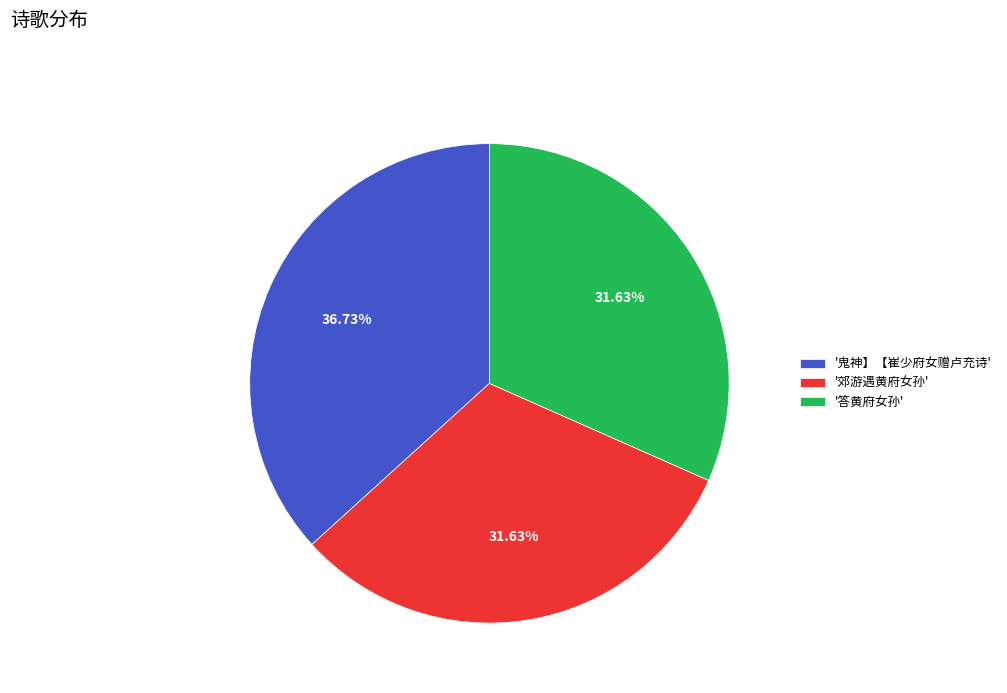

How many slices are in this pie chart?

3